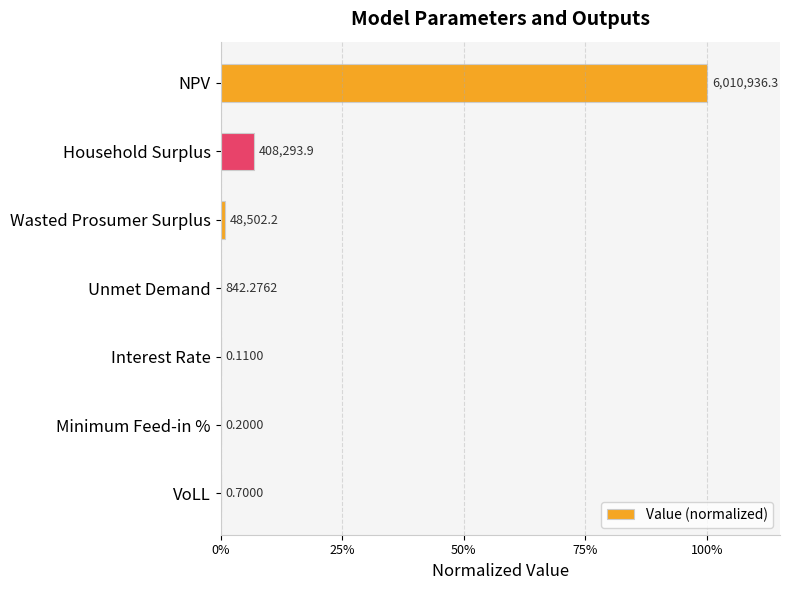

Are the bars horizontal?

Yes